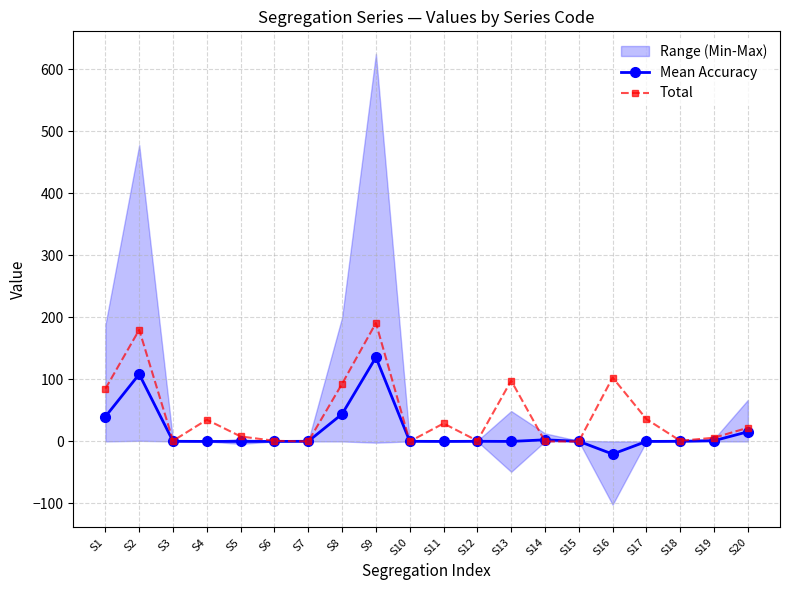

Is the value of Mean Accuracy at S5 greater than the value of Total at S6?

No